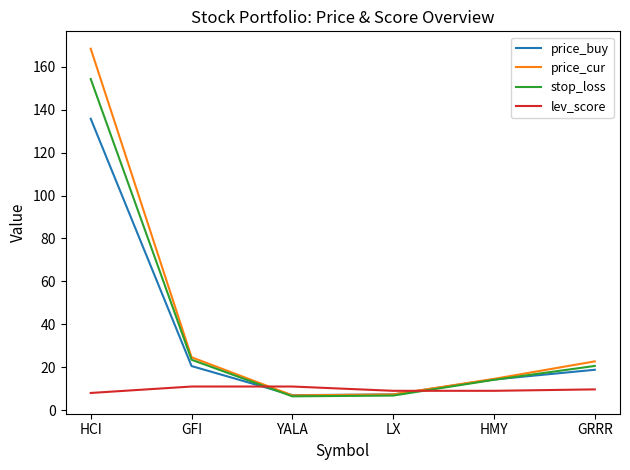

Which series has the largest total across all categories?

price_cur